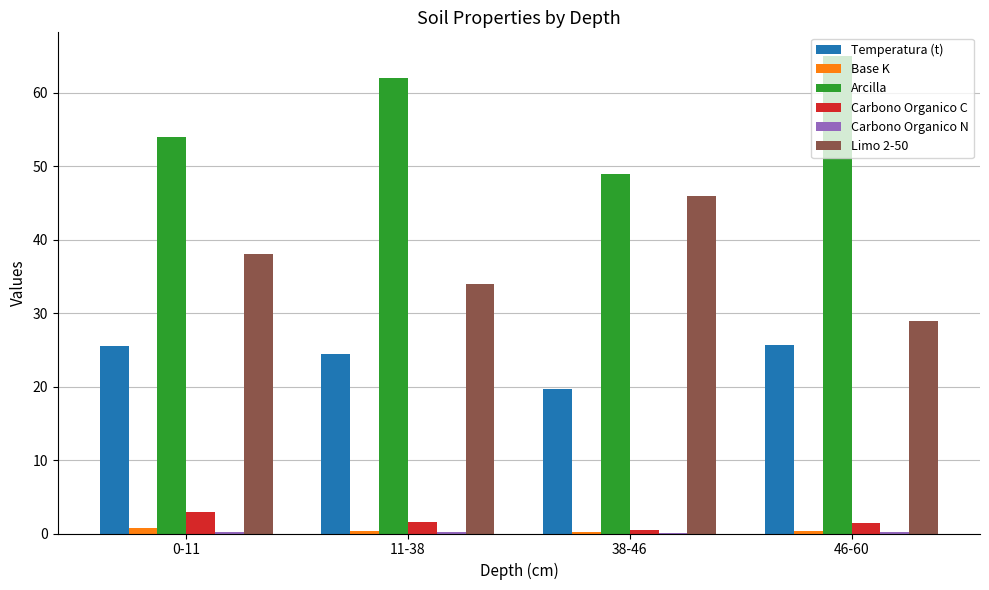

What is the total value across all series at 38-46?

115.6